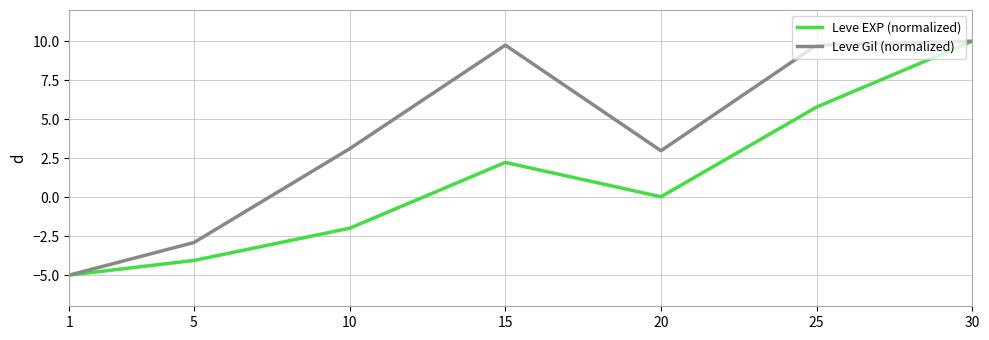

True or false: Leve Gil (normalized) has more than 0 interior local peaks.

True